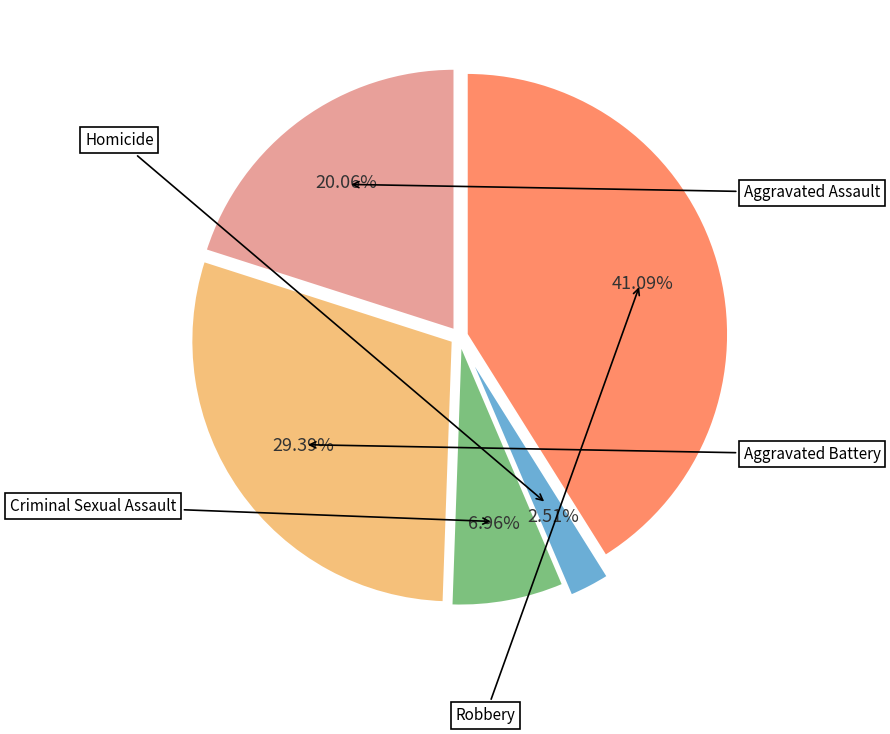

Is there any slice that represents more than half of the pie?

No